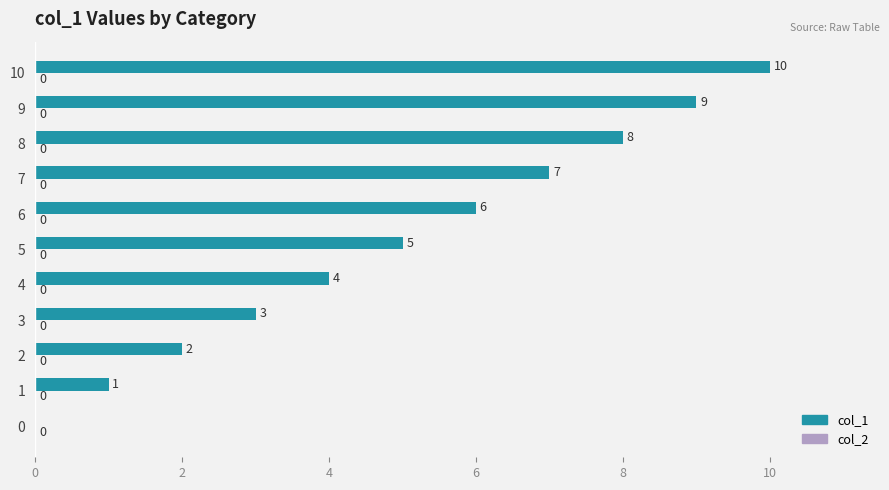

True or false: the data shows 7 at 5.

False